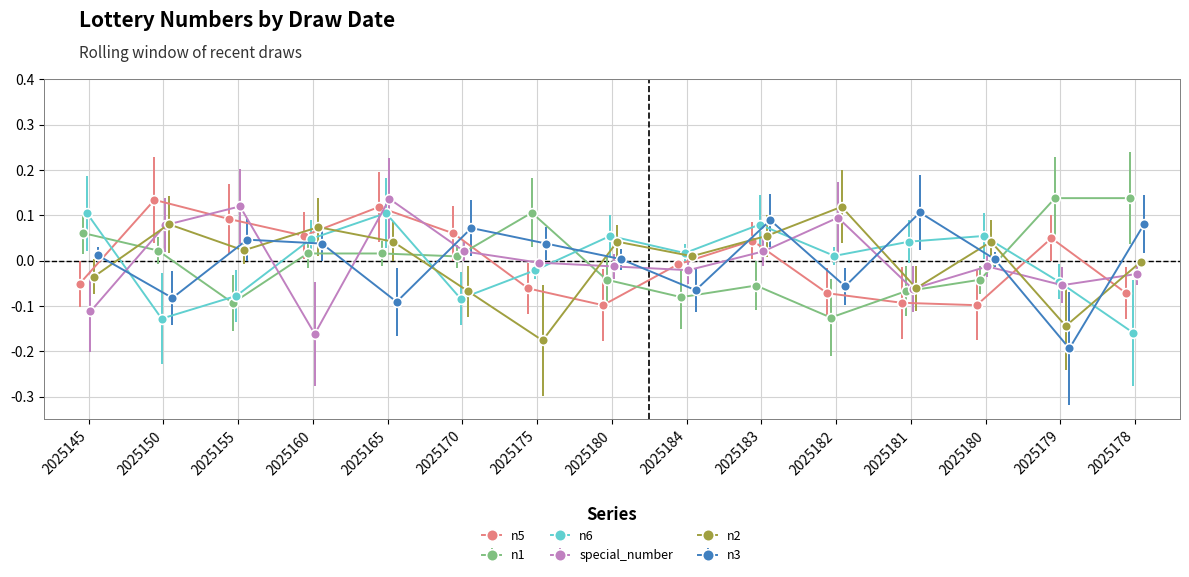

True or false: n3 has more than 2 interior local peaks.

True